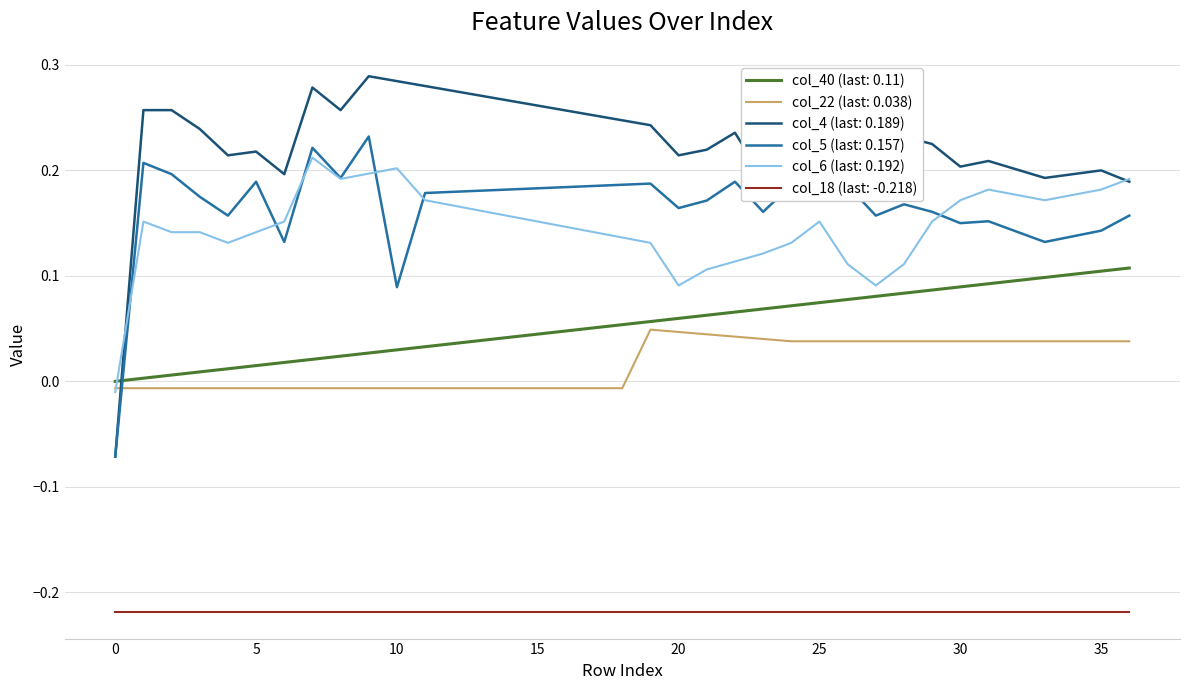

Which series has the largest total across all categories?

col_4 (last: 0.189)